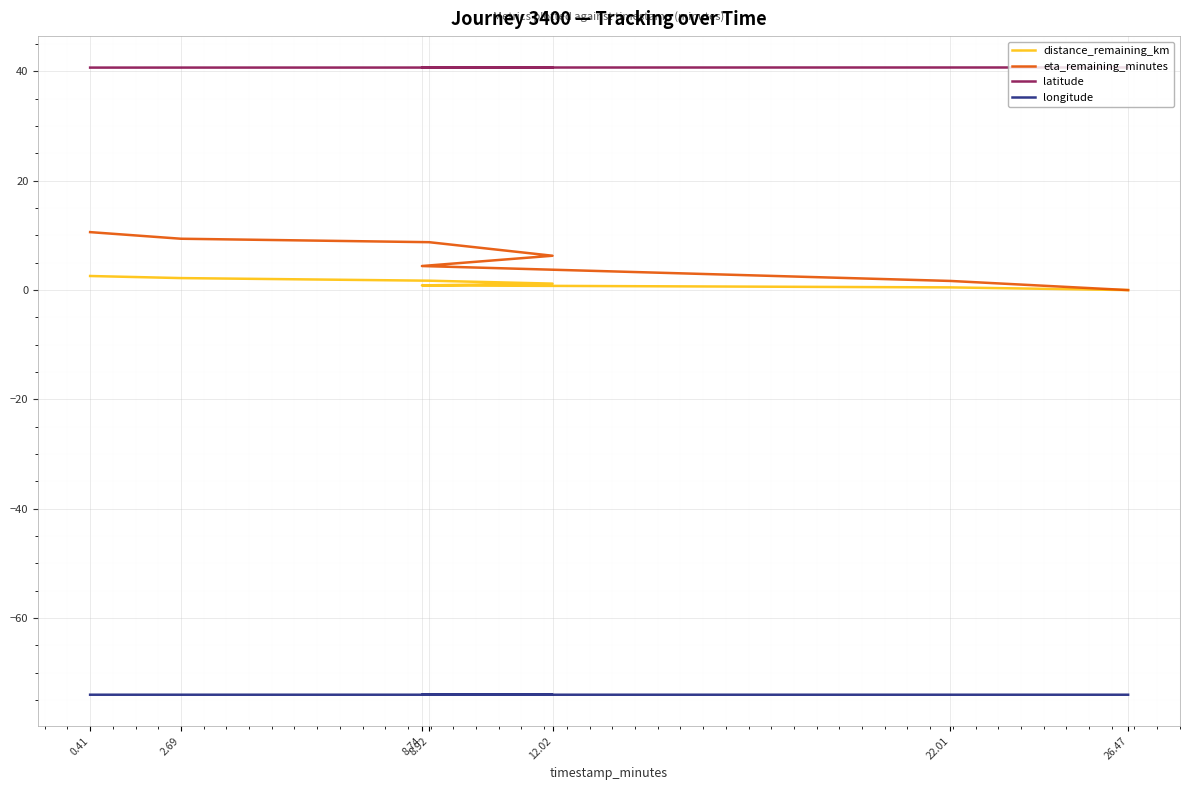

What is the label of the 1st point from the left?

0.41